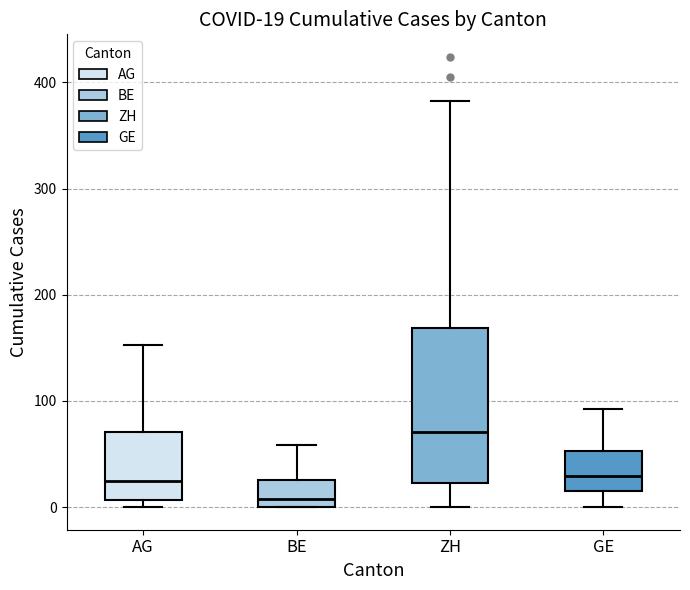

Which box's median line is the lowest?

BE